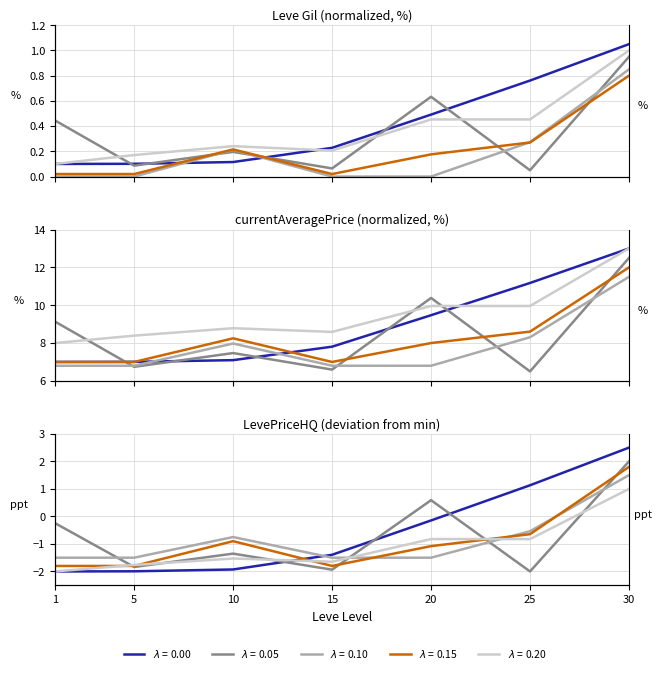

Where is Leve EXP nearest to the value 0?

20